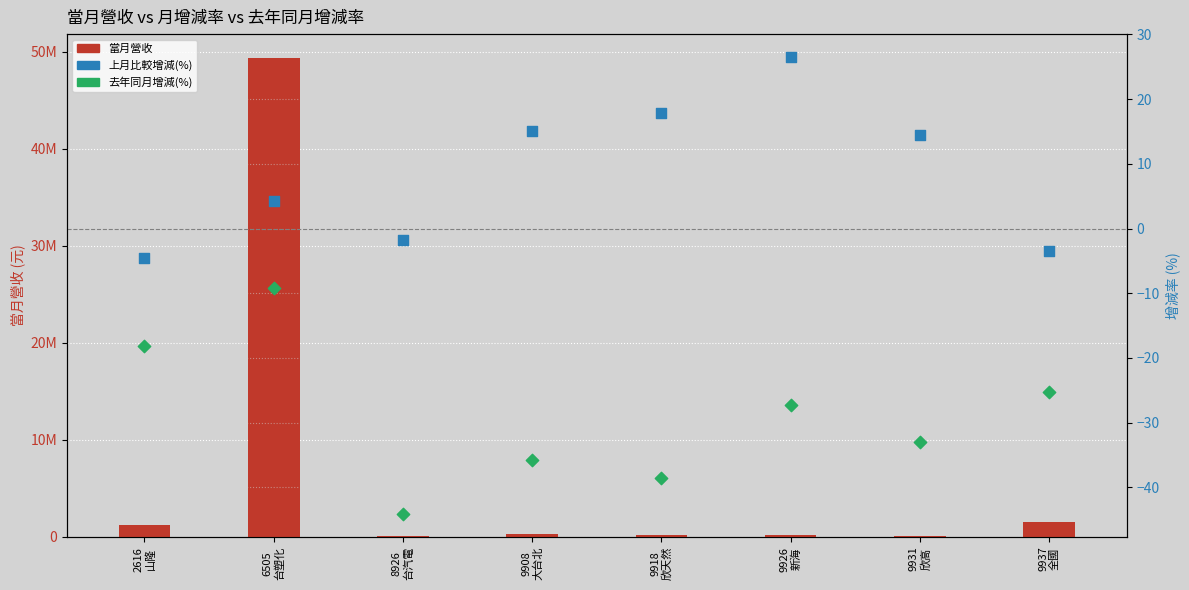

Is the value of 當月營收 at 9918
欣天然 greater than the value of 去年同月增減(%) at 9918
欣天然?

Yes